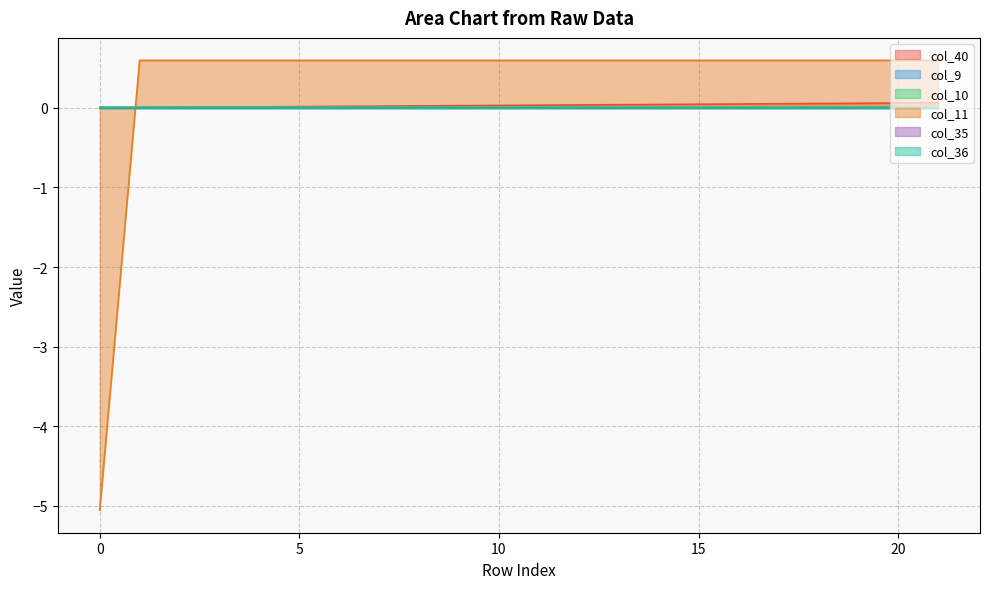

Which category has the highest value across all series?

1